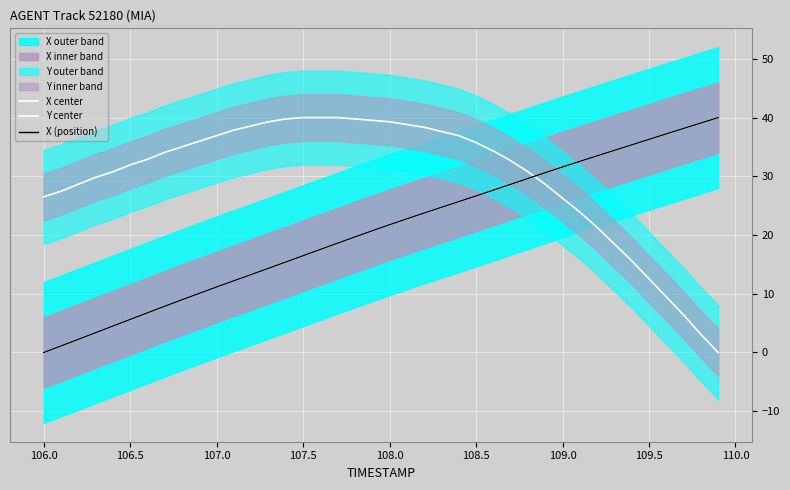

How many intersections are there between Y center and X center?

1